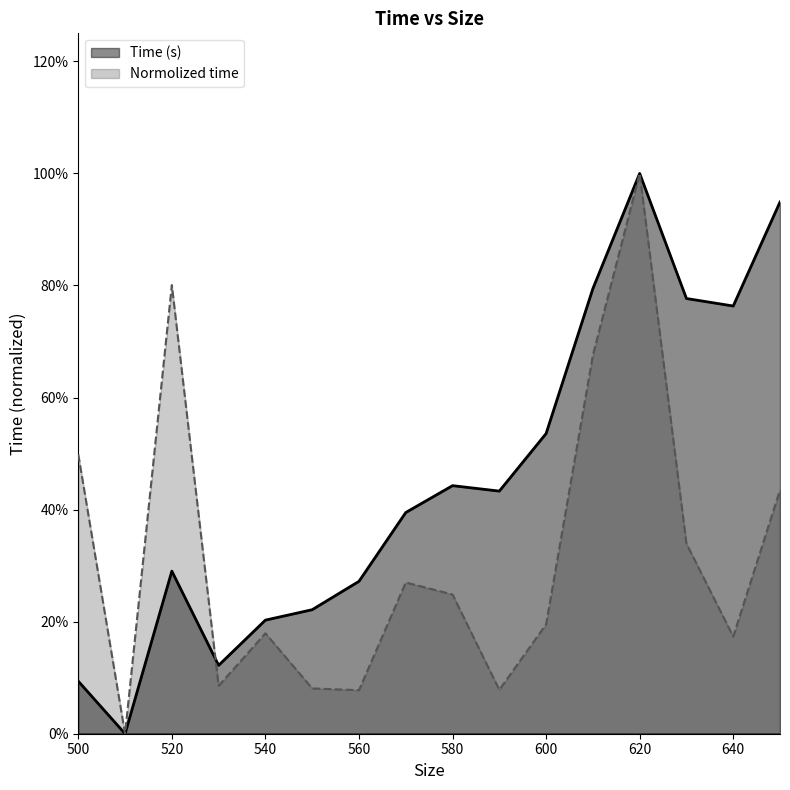

Rank the series at 580 from lowest to highest value.

Normolized time, Time (s)